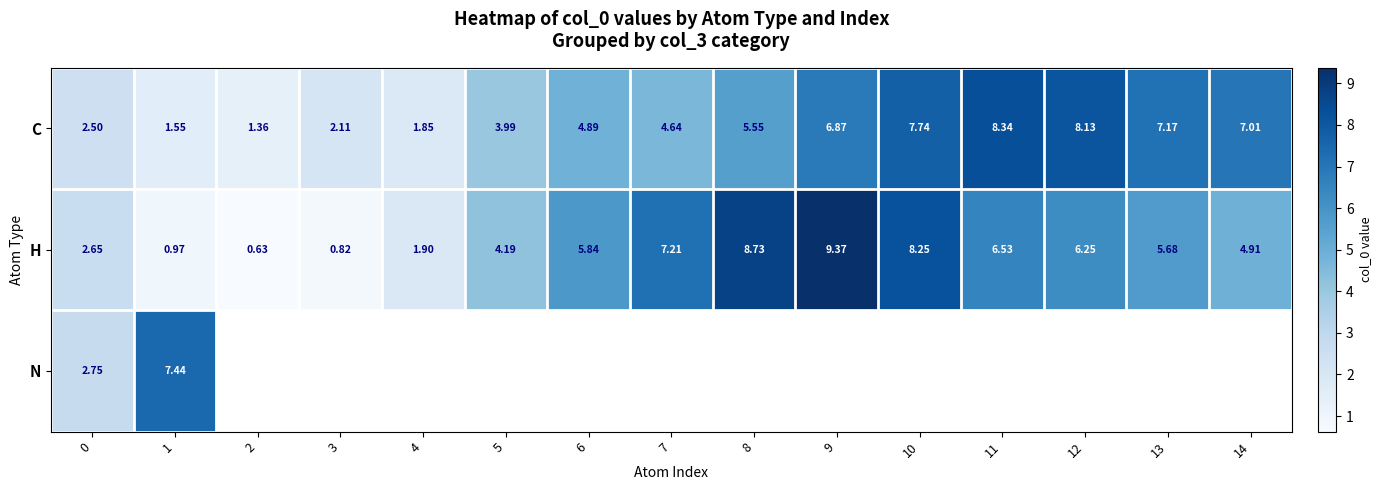

Which series has the widest spread of values?

H